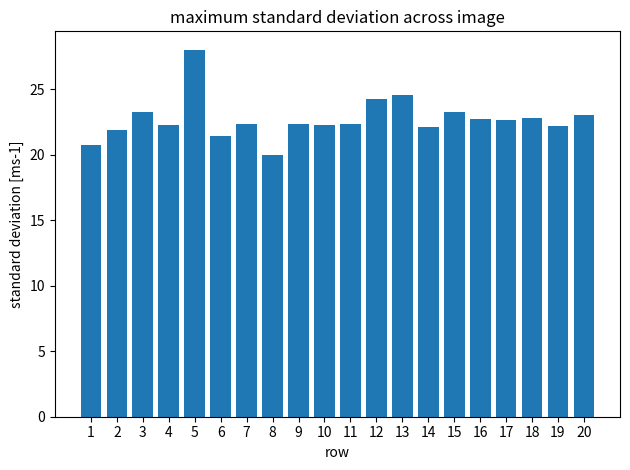

What is the greatest value displayed?

28.0